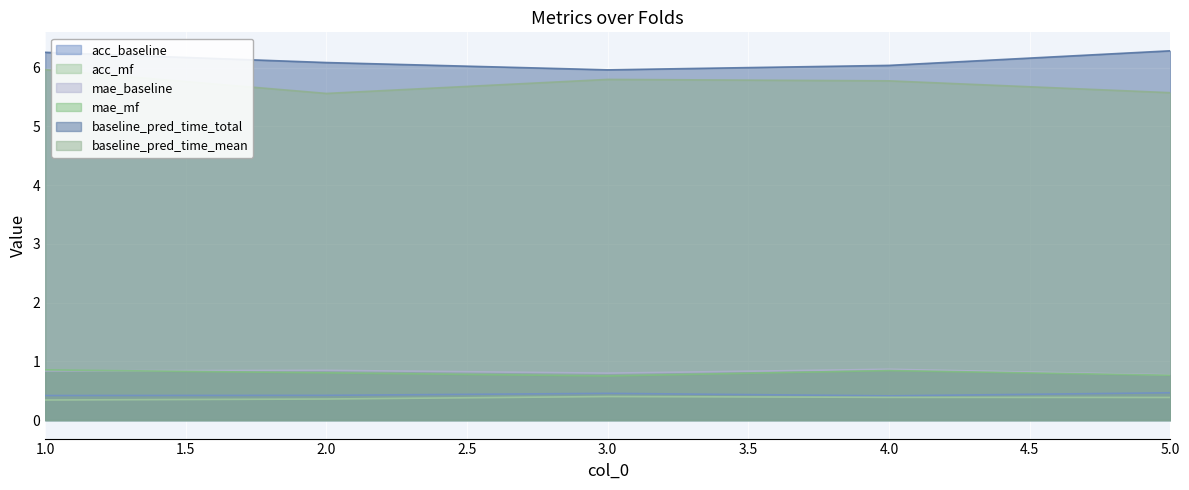

What is the total value across all series at 1.0?

14.7